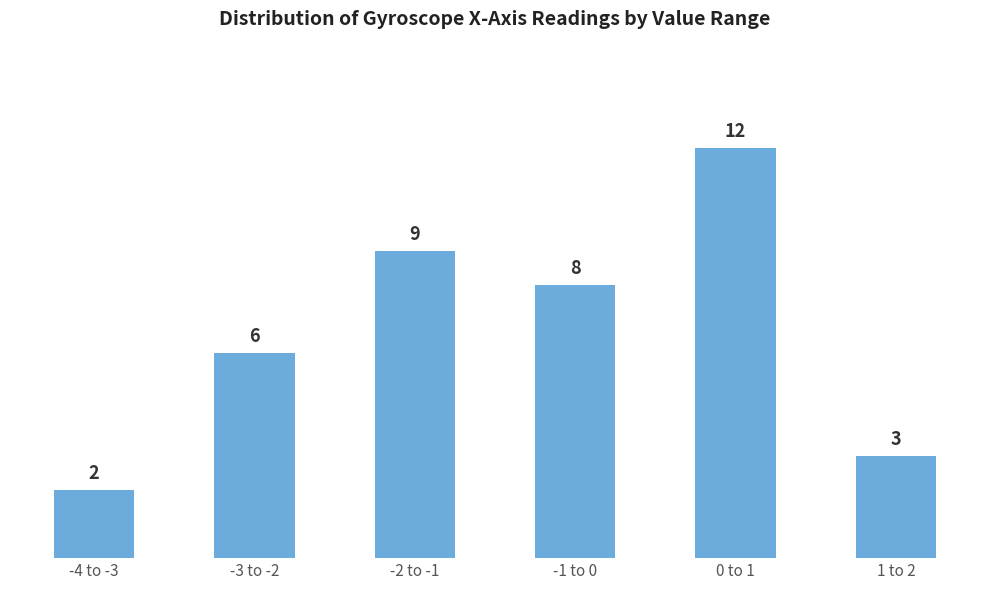

Reading right to left, list all the values displayed in this chart.

1 to 2=3	0 to 1=12	-1 to 0=8	-2 to -1=9	-3 to -2=6	-4 to -3=2